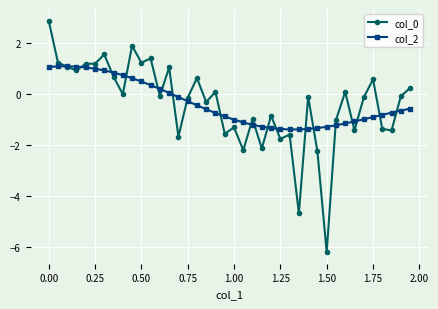

True or false: col_0 has more than 0 interior local peaks.

True